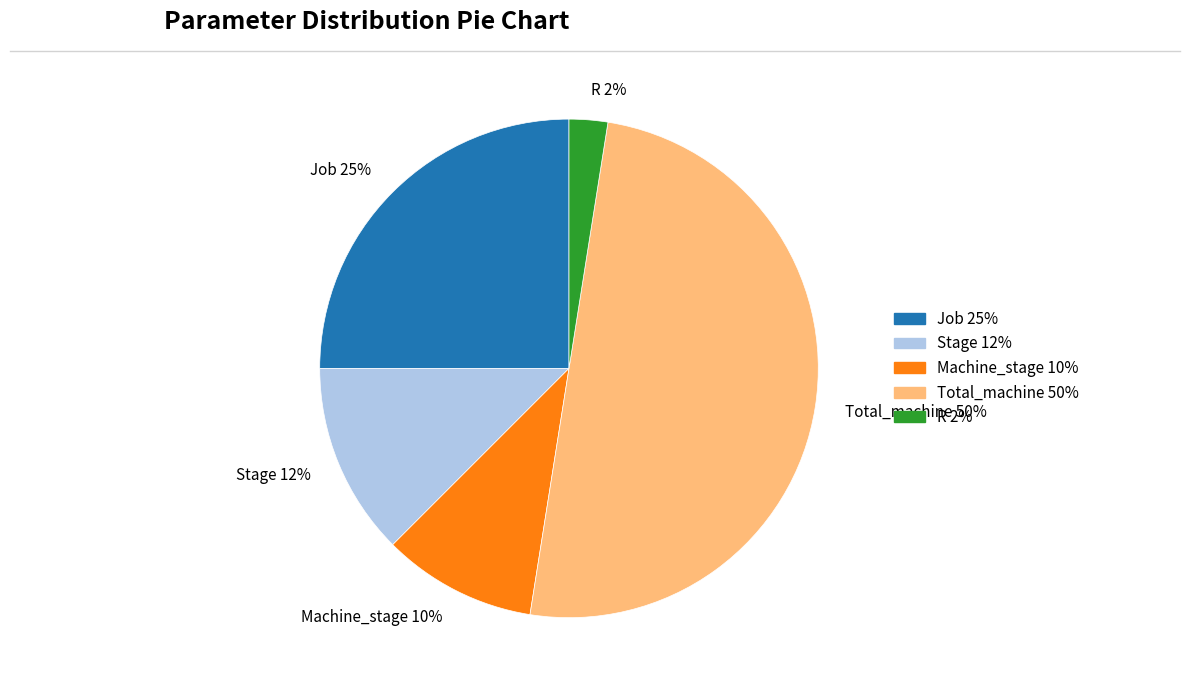

Count the number of slices in the pie.

5